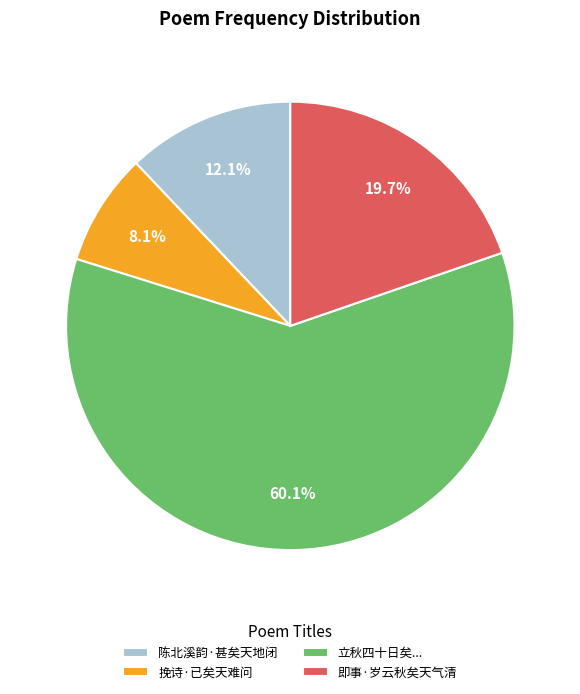

What is the largest slice in the pie chart?

立秋四十日矣...